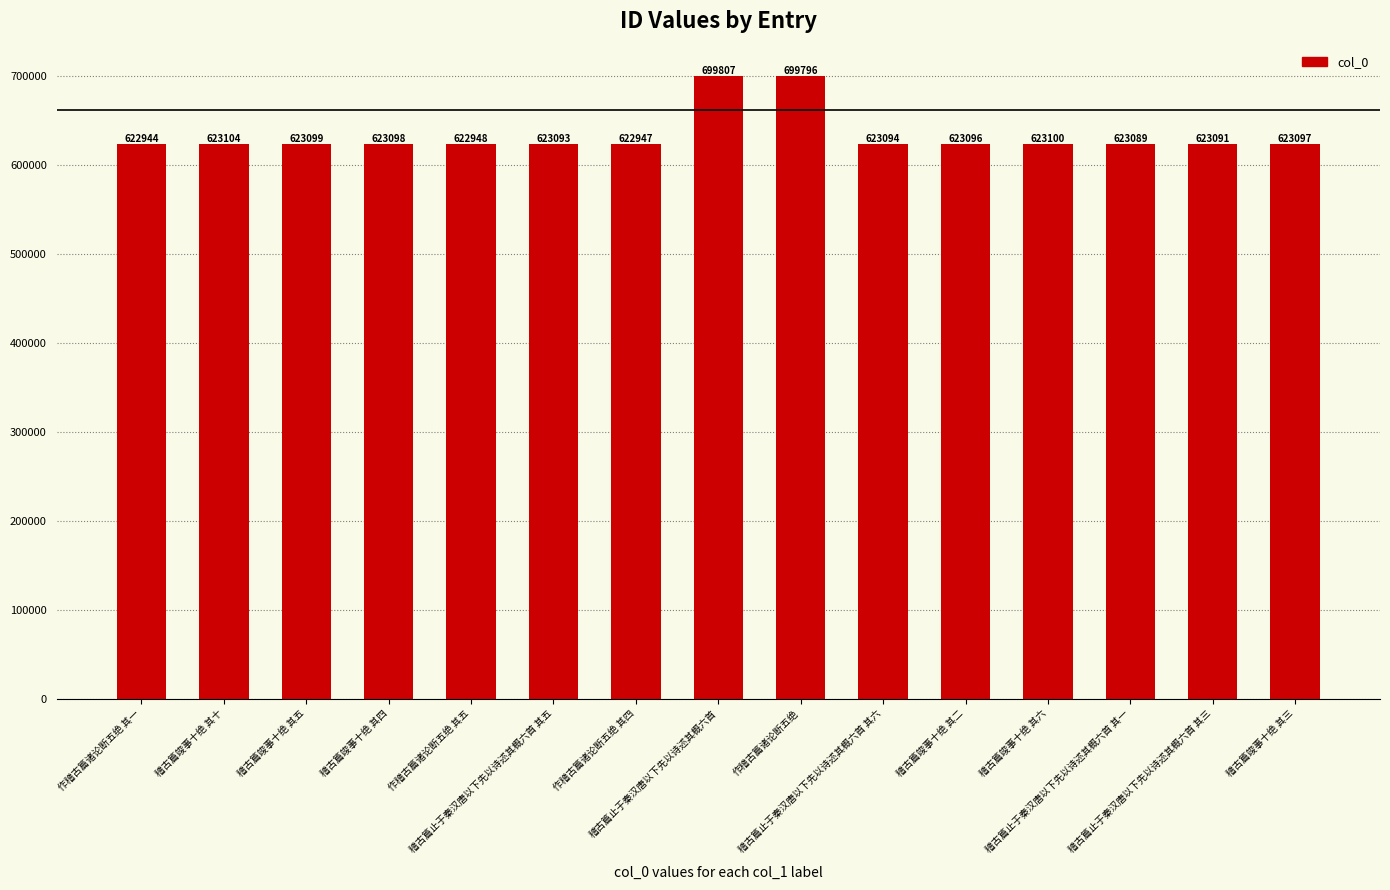

What is the change in value from 稽古篇竣事十绝 其十 to 稽古篇竣事十绝 其三?

-7